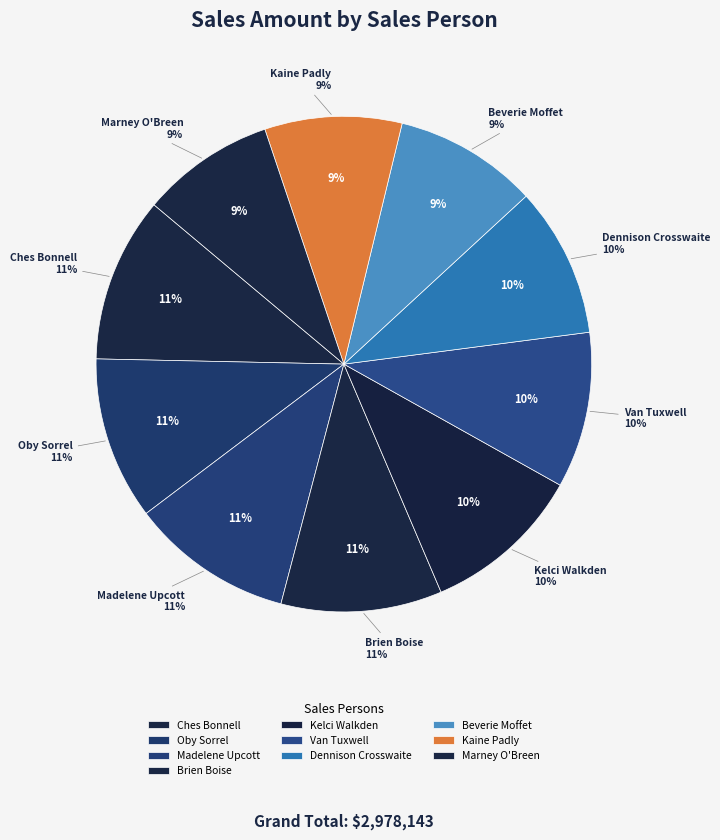

What is the change in value from Oby Sorrel to Brien Boise?

-3829